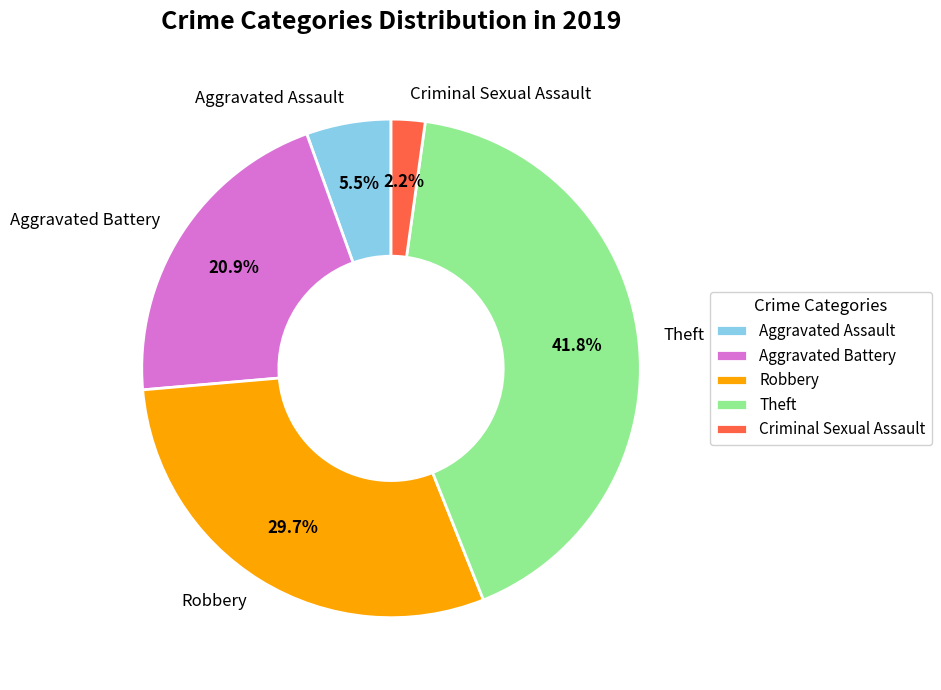

Rank the categories by value from highest to lowest.

Theft, Robbery, Aggravated Battery, Aggravated Assault, Criminal Sexual Assault